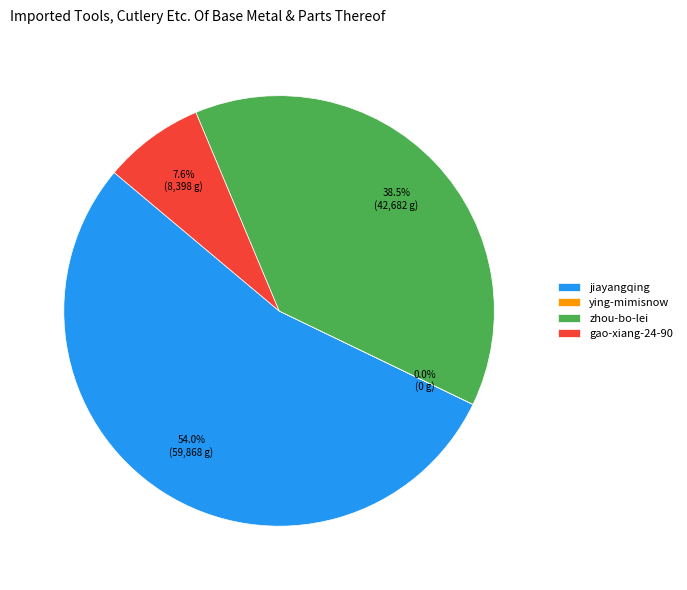

What percentage is NOT represented by zhou-bo-lei?

61.5%